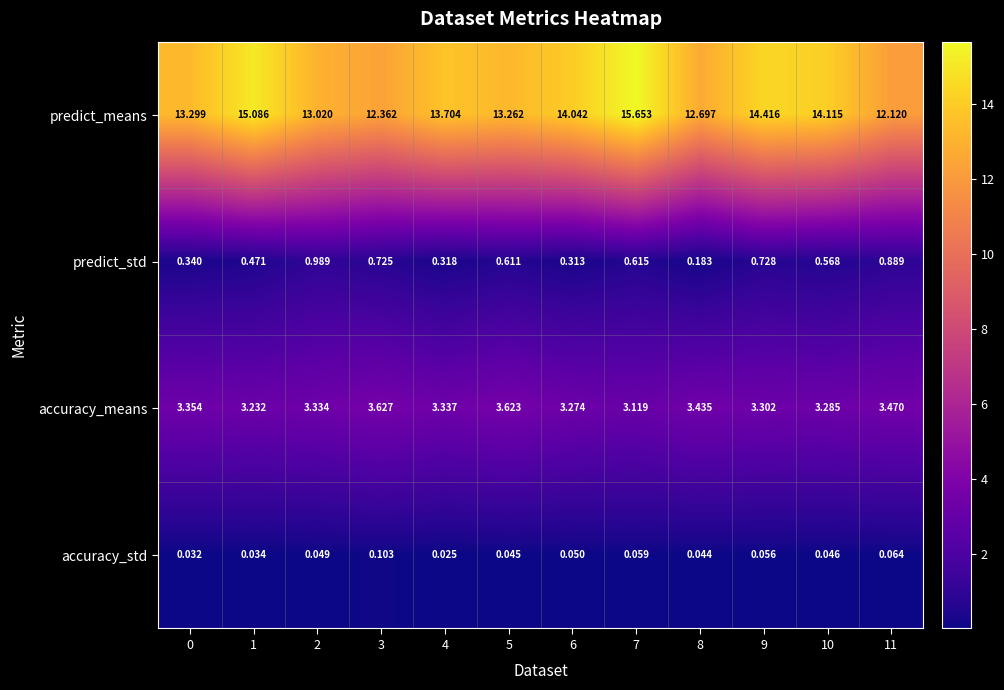

Is the value of predict_std at 5 greater than the value of predict_means at 10?

No